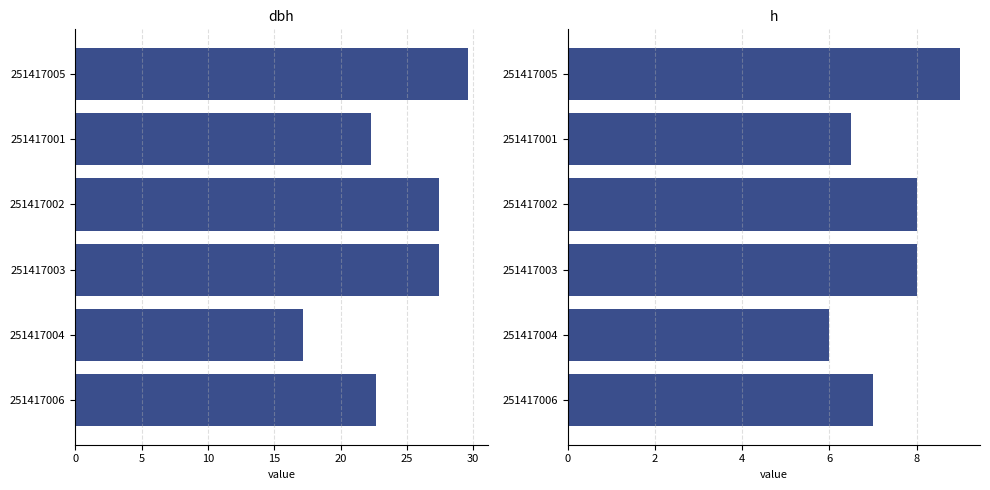

What is the difference between the second highest and second lowest values in the h series?

1.5